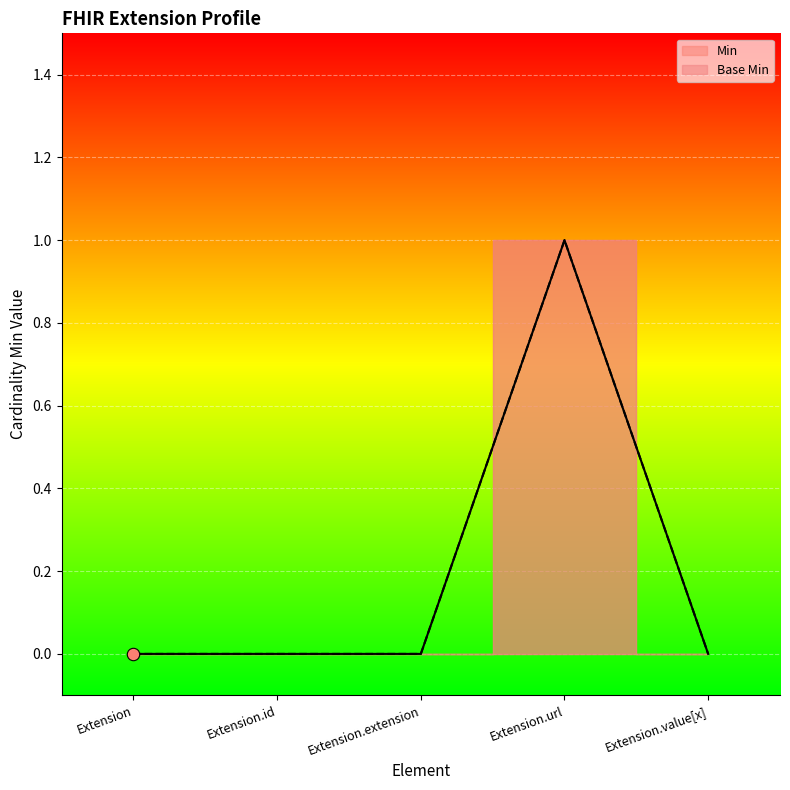

Is the value of Base Min at Extension.value[x] greater than the value of Min at Extension.extension?

No